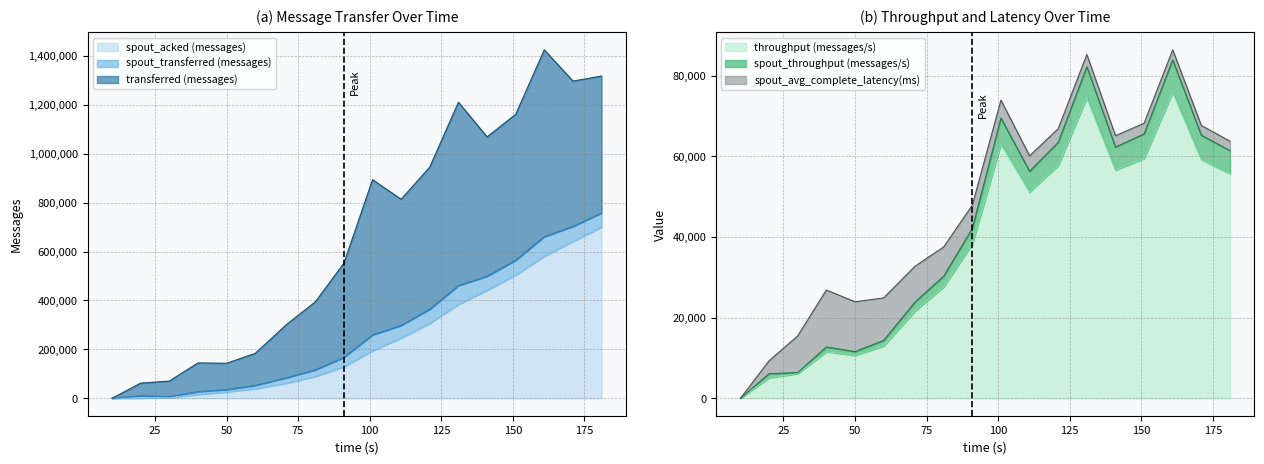

Where is the first local maximum for transferred (messages)?

40